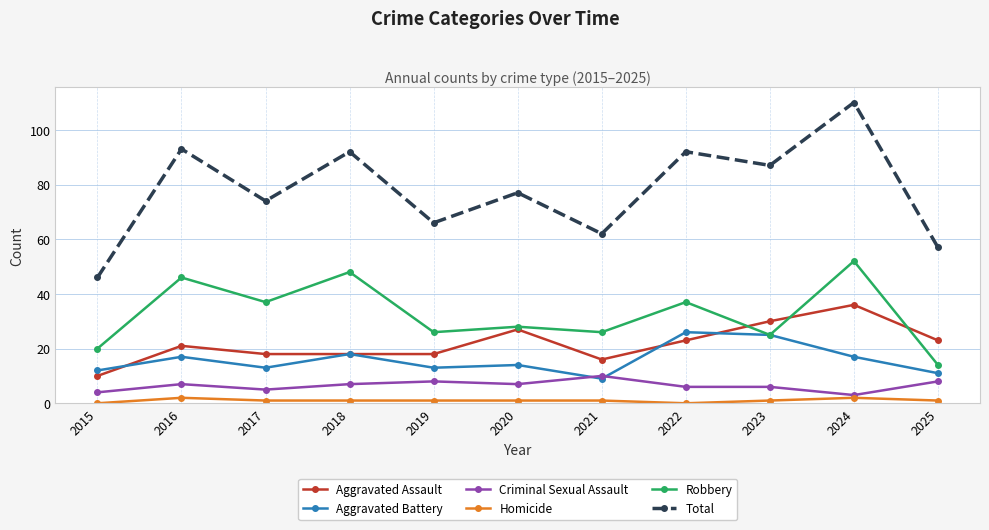

What is the difference between the Robbery values at 2016 and 2020?

18